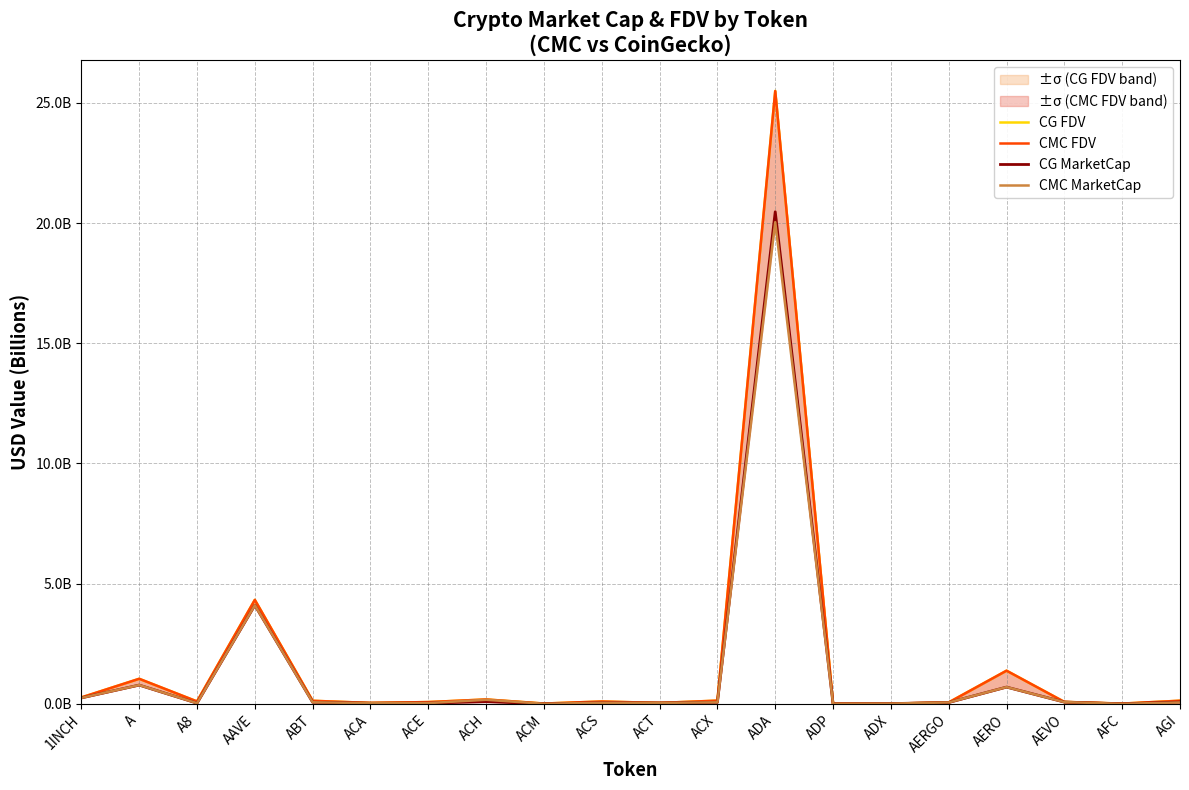

At which category does the chart reach its peak across all series?

ADA